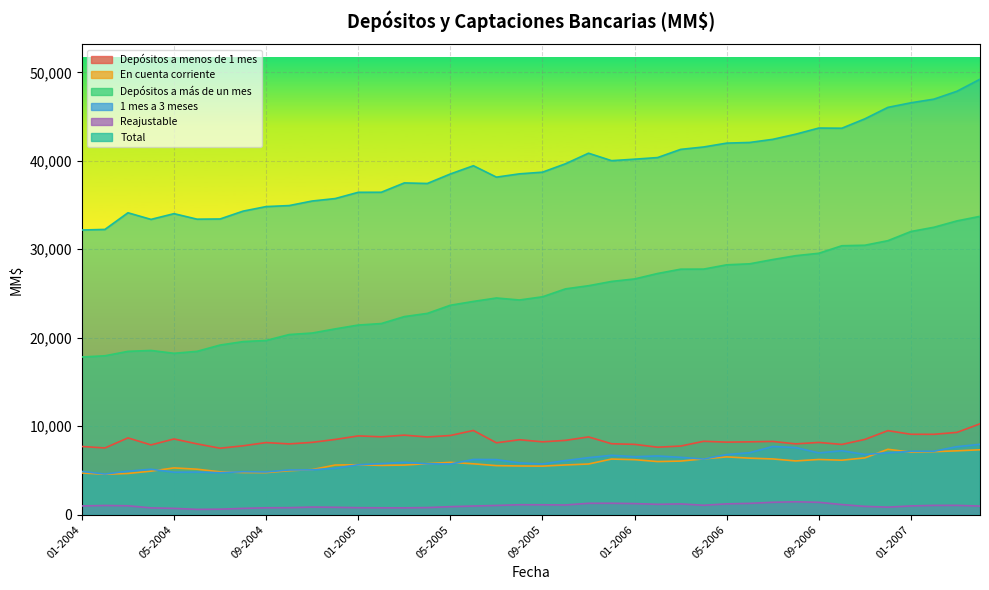

What is the label of the 3rd point from the right?

02-2007